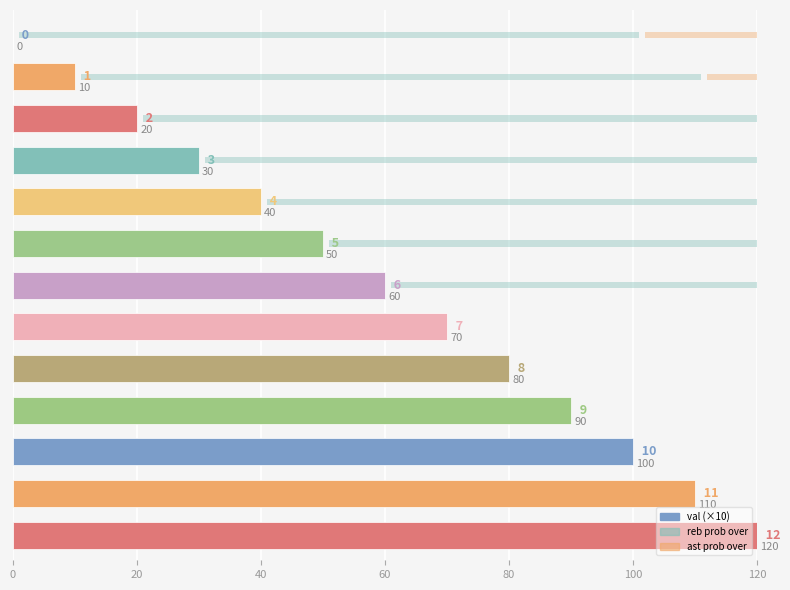

What is the label of the 5th bar from the left?

80